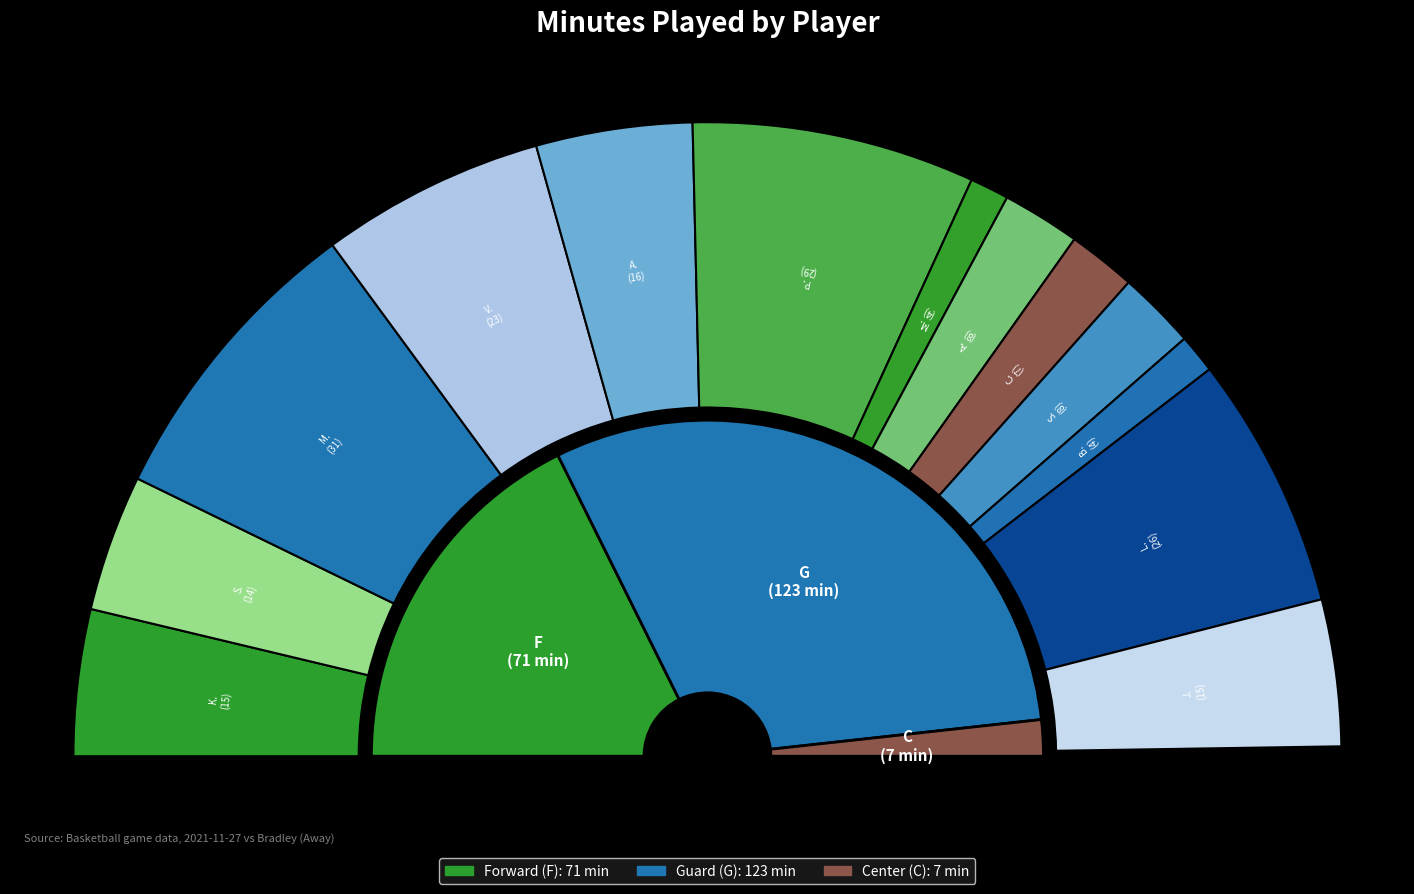

The C. Efretuei (C) slice represents 9% of the pie. True or false?

False